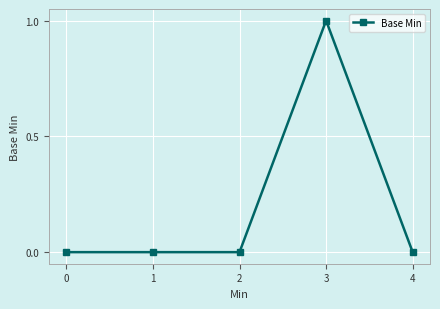

What is the change in value from 2 to 3?

+1